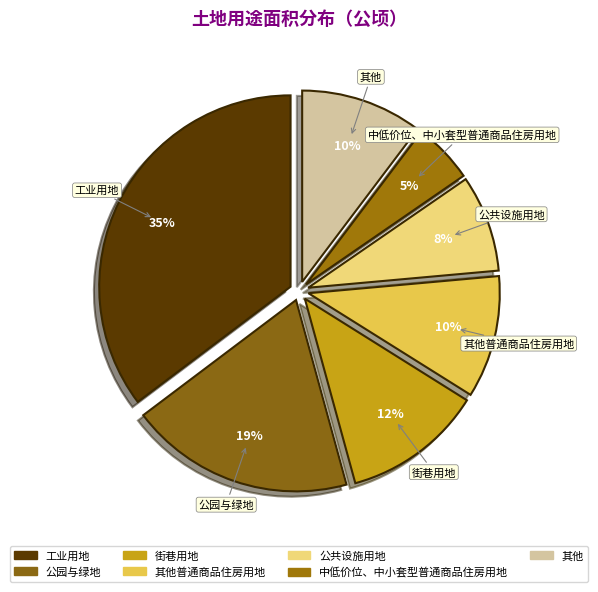

To the nearest percent, what is the combined percentage of 公共设施用地 and 工业用地?

43%